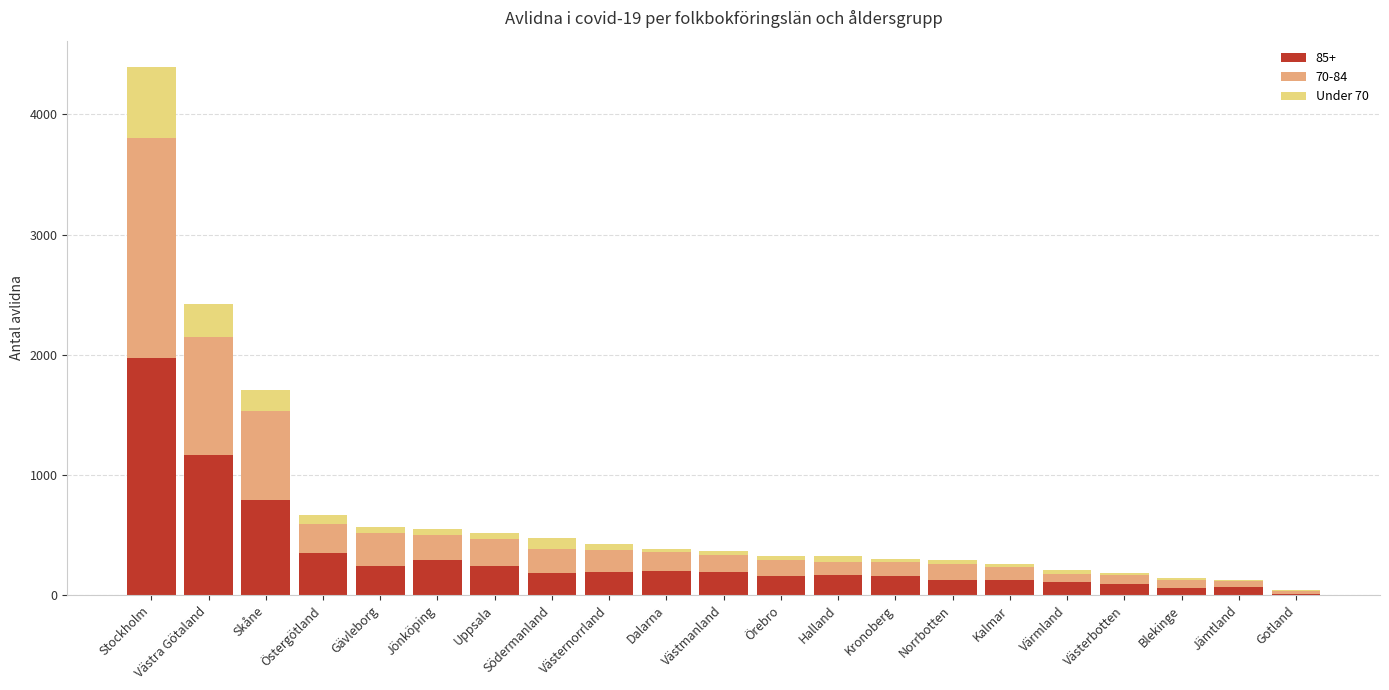

The 85+ series shows 1667 at Västra Götaland. True or false?

False